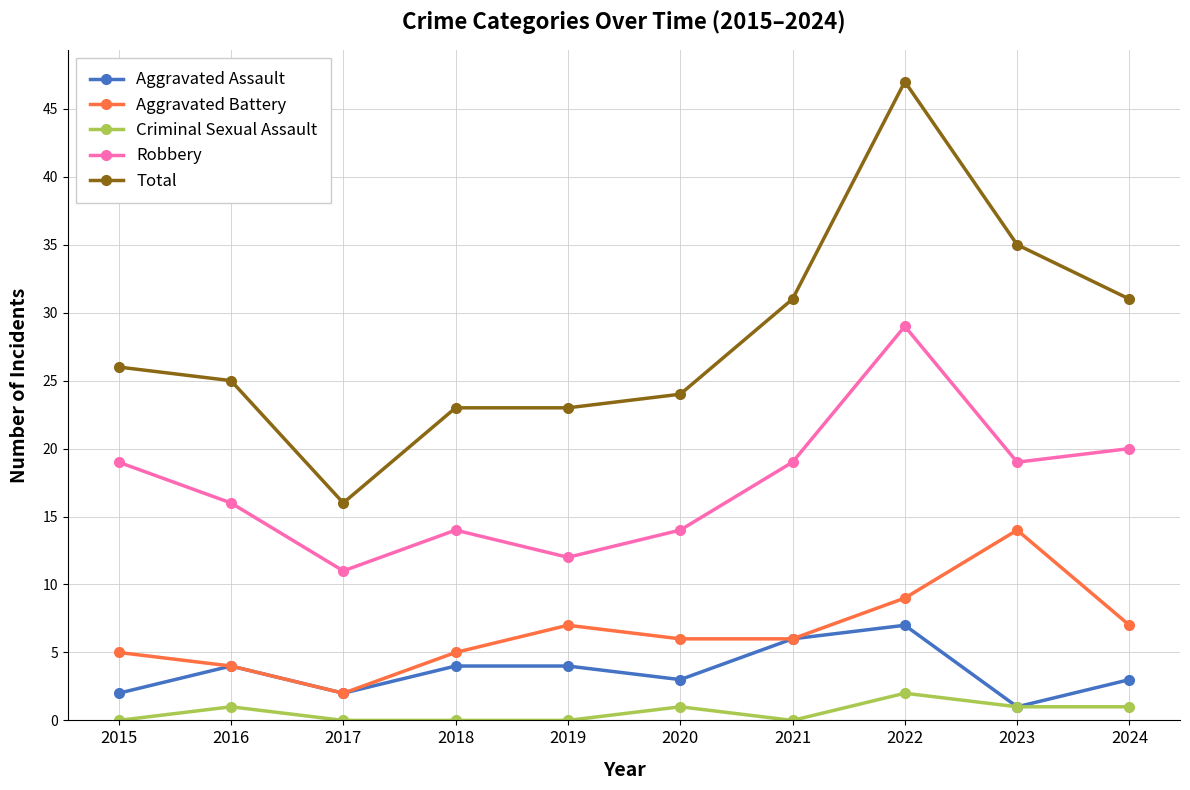

At which category is the sum across all series the highest?

2022